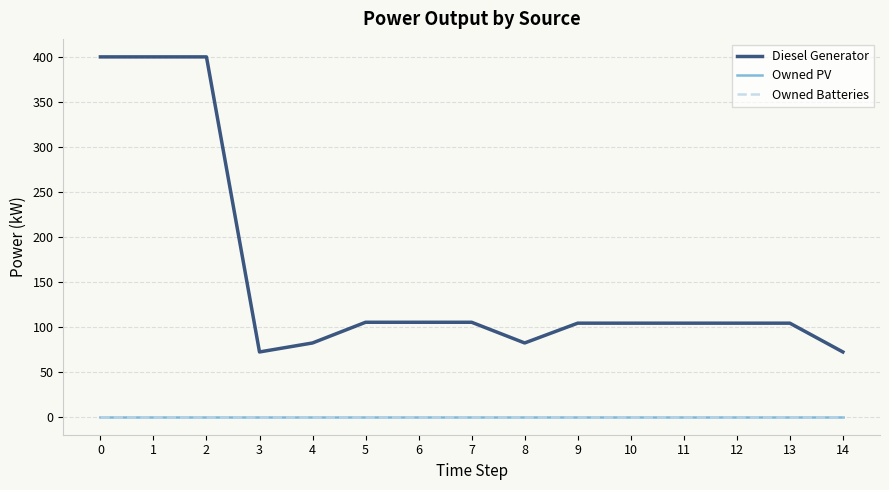

True or false: Diesel Generator and Owned PV intersect in this chart.

False